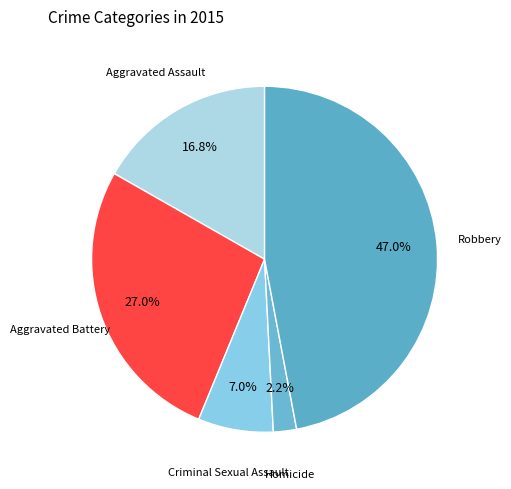

Which category has the biggest portion of the pie?

Robbery